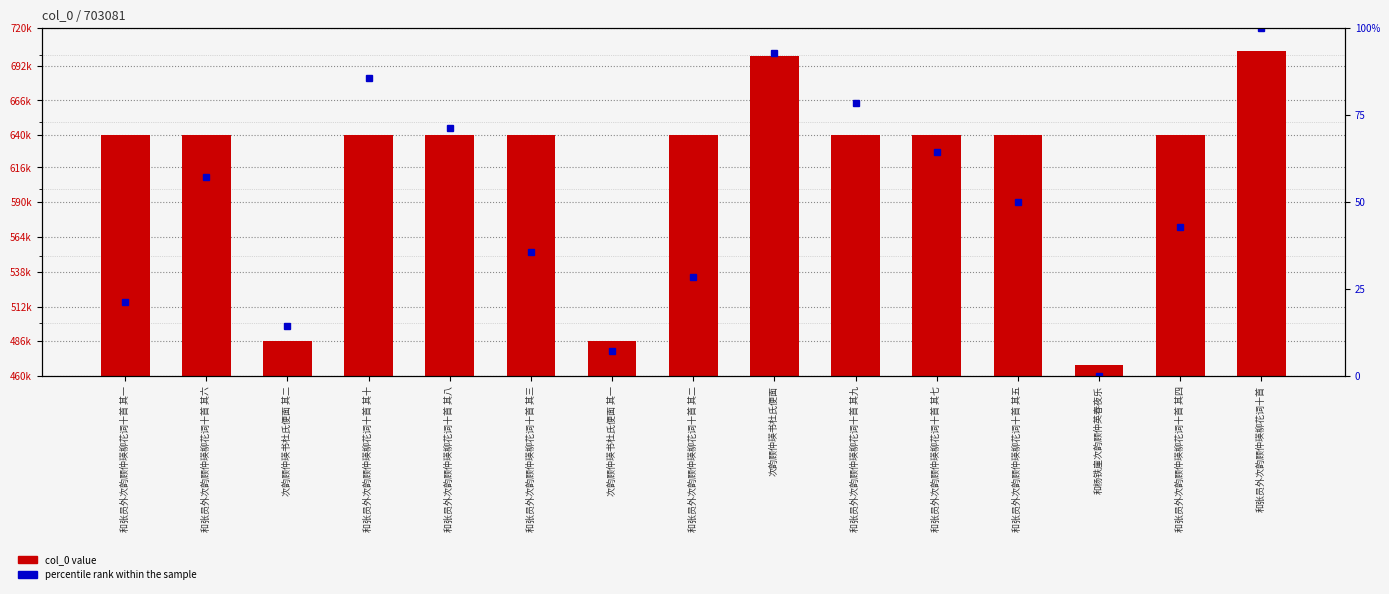

Which has a higher value, 和张员外次韵顾仲瑛柳花词十首 其八 or 和张员外次韵顾仲瑛柳花词十首?

和张员外次韵顾仲瑛柳花词十首